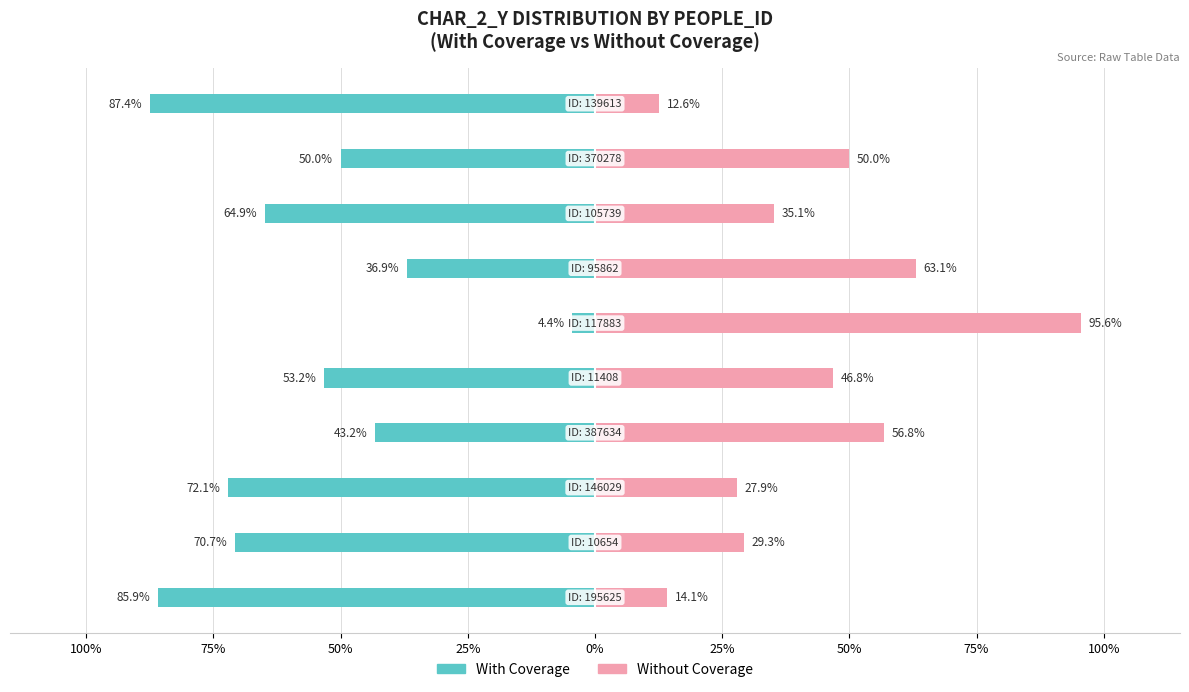

Reading right to left, extract all data points from this chart.

With Coverage: -87.4	-50.0	-64.9	-36.9	-4.4	-53.2	-43.2	-72.1	-70.7	-85.9
Without Coverage: 12.6	50.0	35.1	63.1	95.6	46.8	56.8	27.9	29.3	14.1